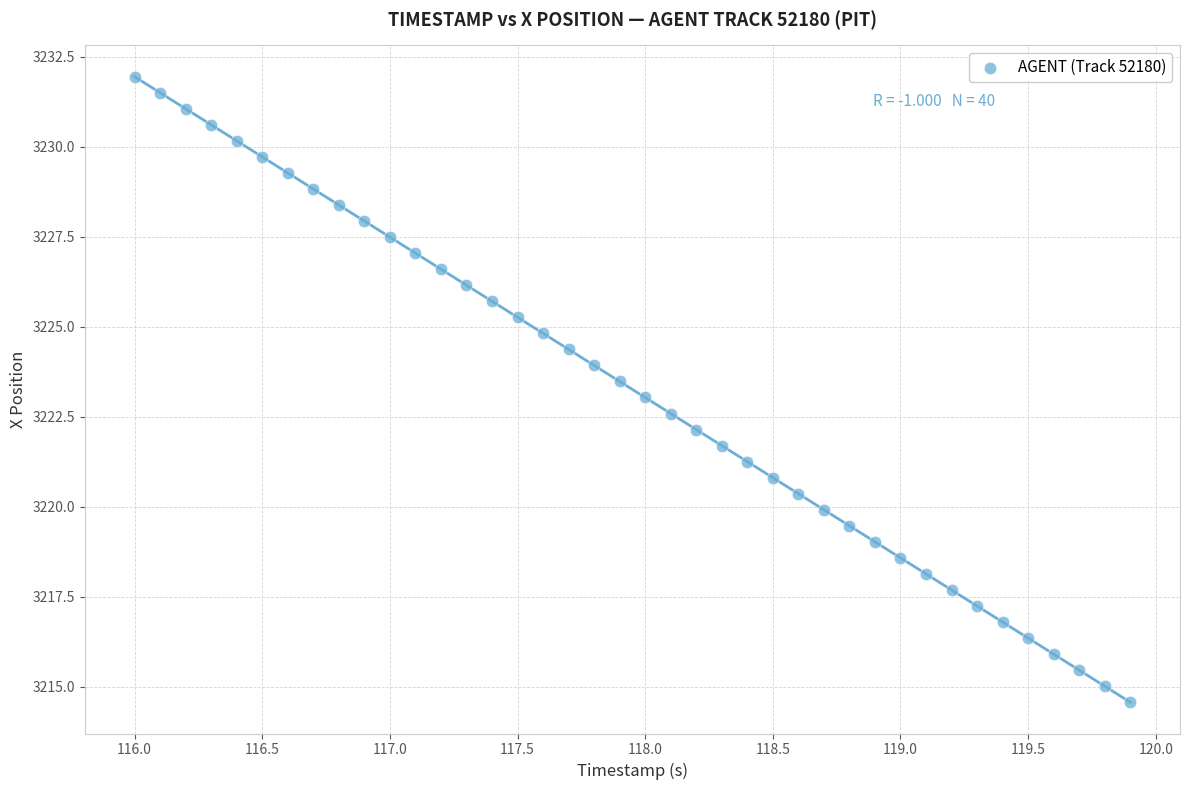

What is the range of X values (max minus min)?

3.9